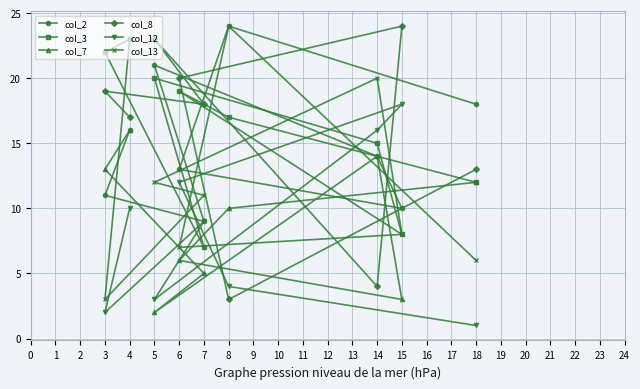

How many interior local peaks does the col_7 series have?

1